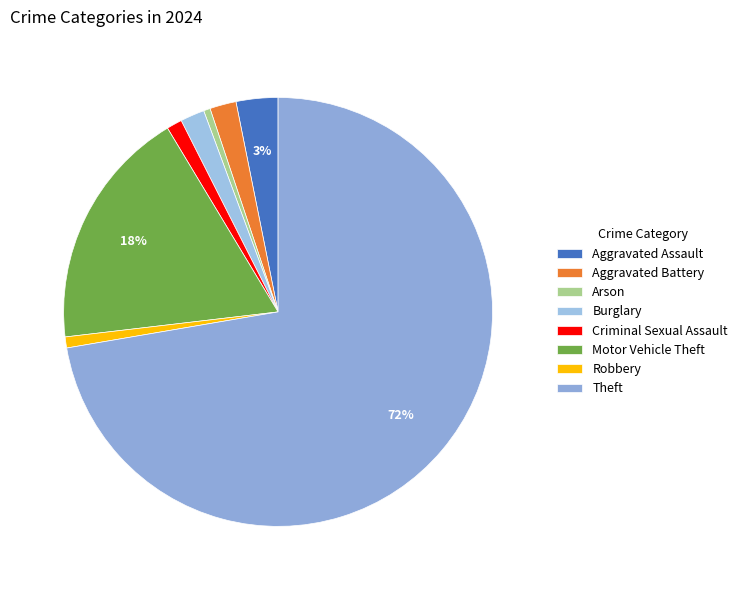

To the nearest percent, what percentage of the pie is Motor Vehicle Theft?

18%